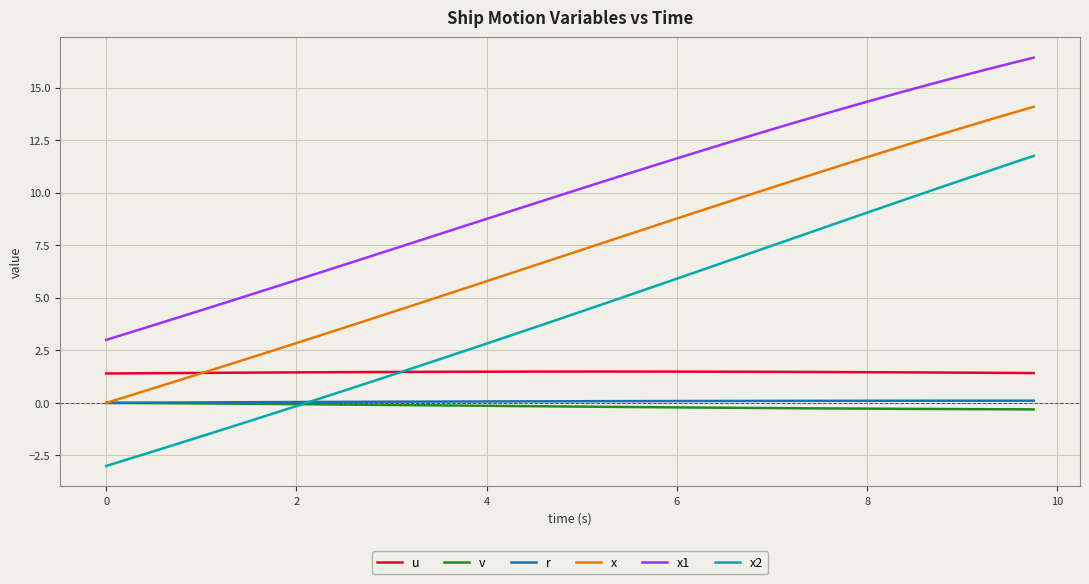

Which series has the widest spread of values?

x2